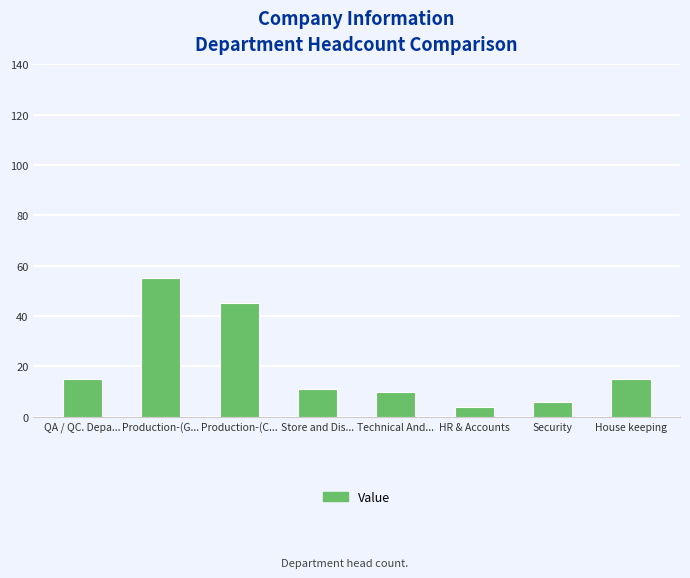

What is the ratio of the value at QA / QC. Depa... to the value at Production-(G...?

0.3